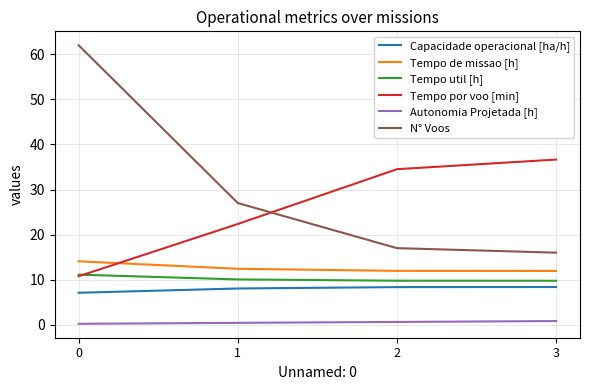

What are all the series names shown in the legend?

Capacidade operacional [ha/h], Tempo de missao [h], Tempo util [h], Tempo por voo [min], Autonomia Projetada [h], N° Voos